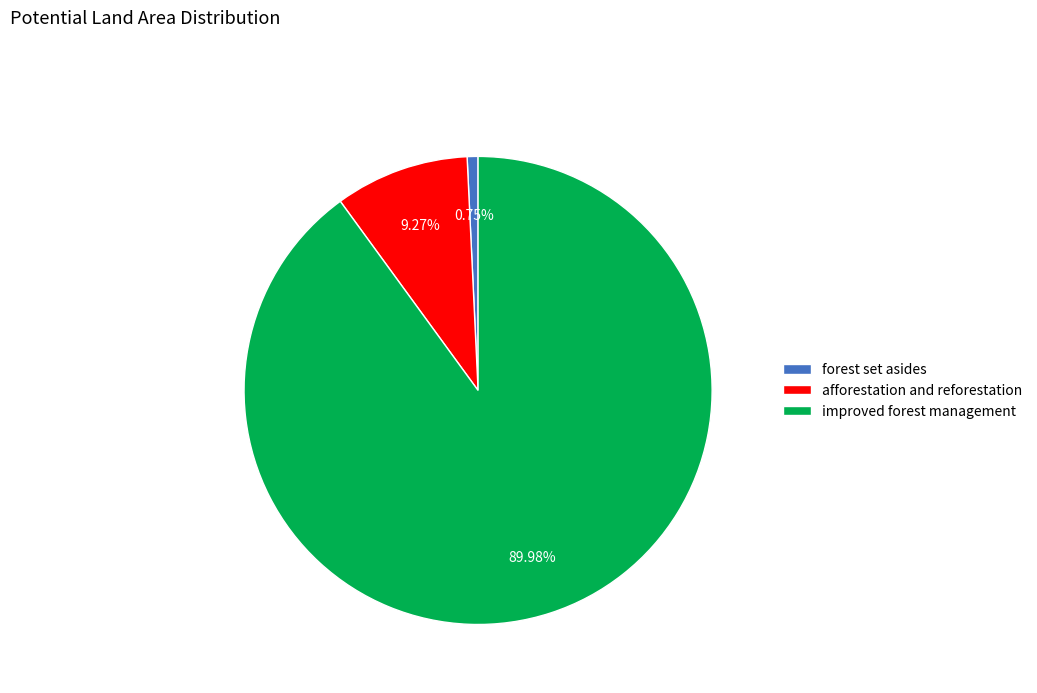

The afforestation and reforestation slice represents 15% of the pie. True or false?

False